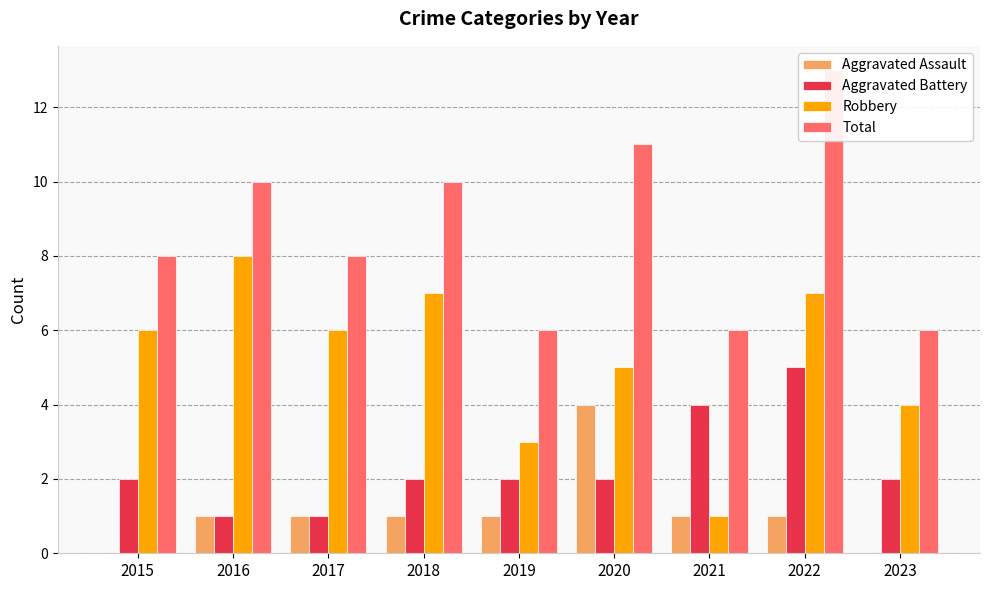

What is the maximum value for Total?

13